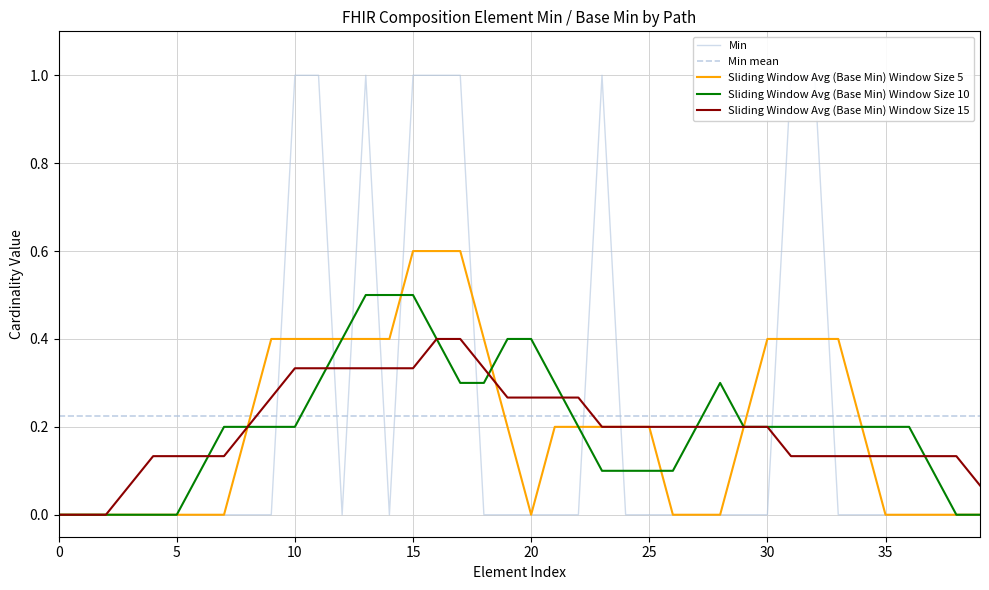

True or false: Base Min has more than 0 points higher than both neighbors.

True